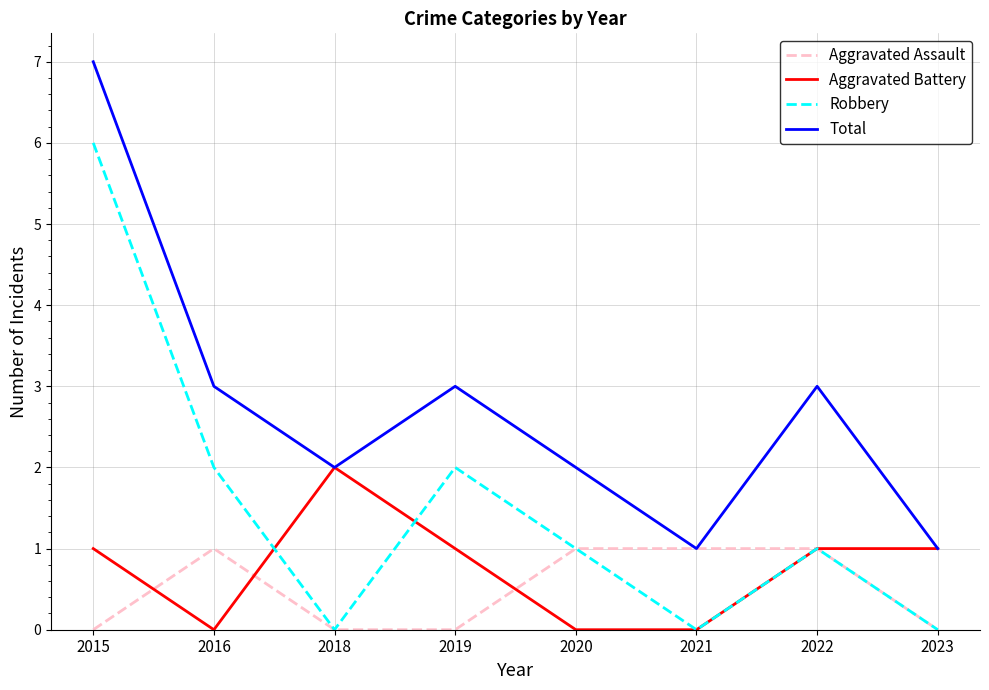

Reading right to left, what are all the values shown in this chart?

Aggravated Assault: 0	1	1	1	0	0	1	0
Aggravated Battery: 1	1	0	0	1	2	0	1
Robbery: 0	1	0	1	2	0	2	6
Total: 1	3	1	2	3	2	3	7